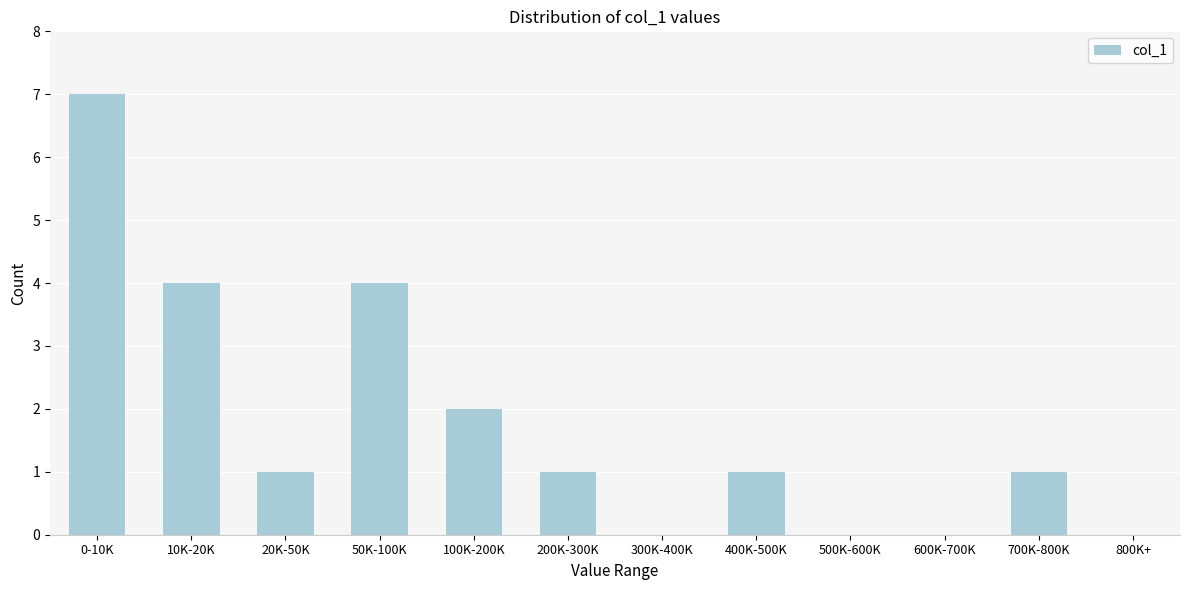

Reading left to right, extract all data points from this chart.

0-10K=7	10K-20K=4	20K-50K=1	50K-100K=4	100K-200K=2	200K-300K=1	300K-400K=0	400K-500K=1	500K-600K=0	600K-700K=0	700K-800K=1	800K+=0